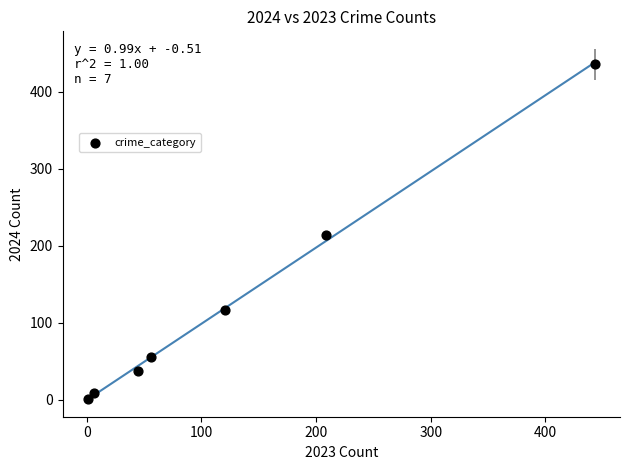

What is the average Y value?

124